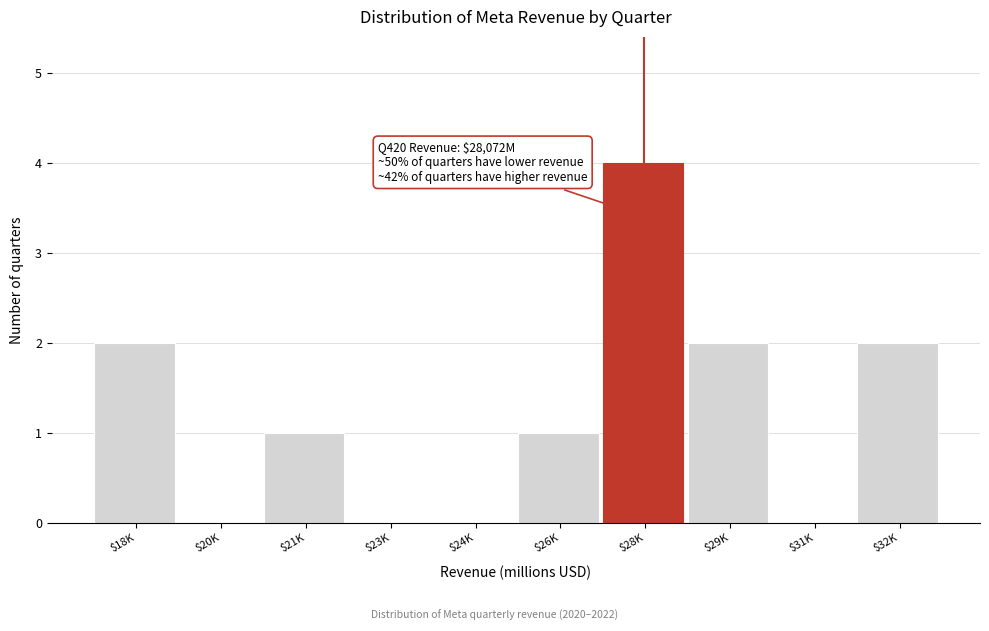

True or false: the data shows 3 at $32K.

False